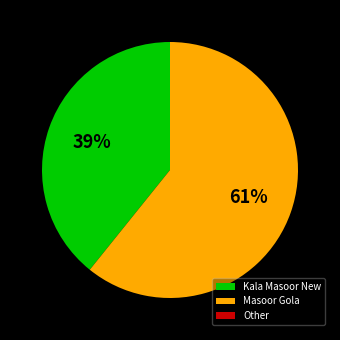

Which slice represents more than half of the pie?

Masoor Gola